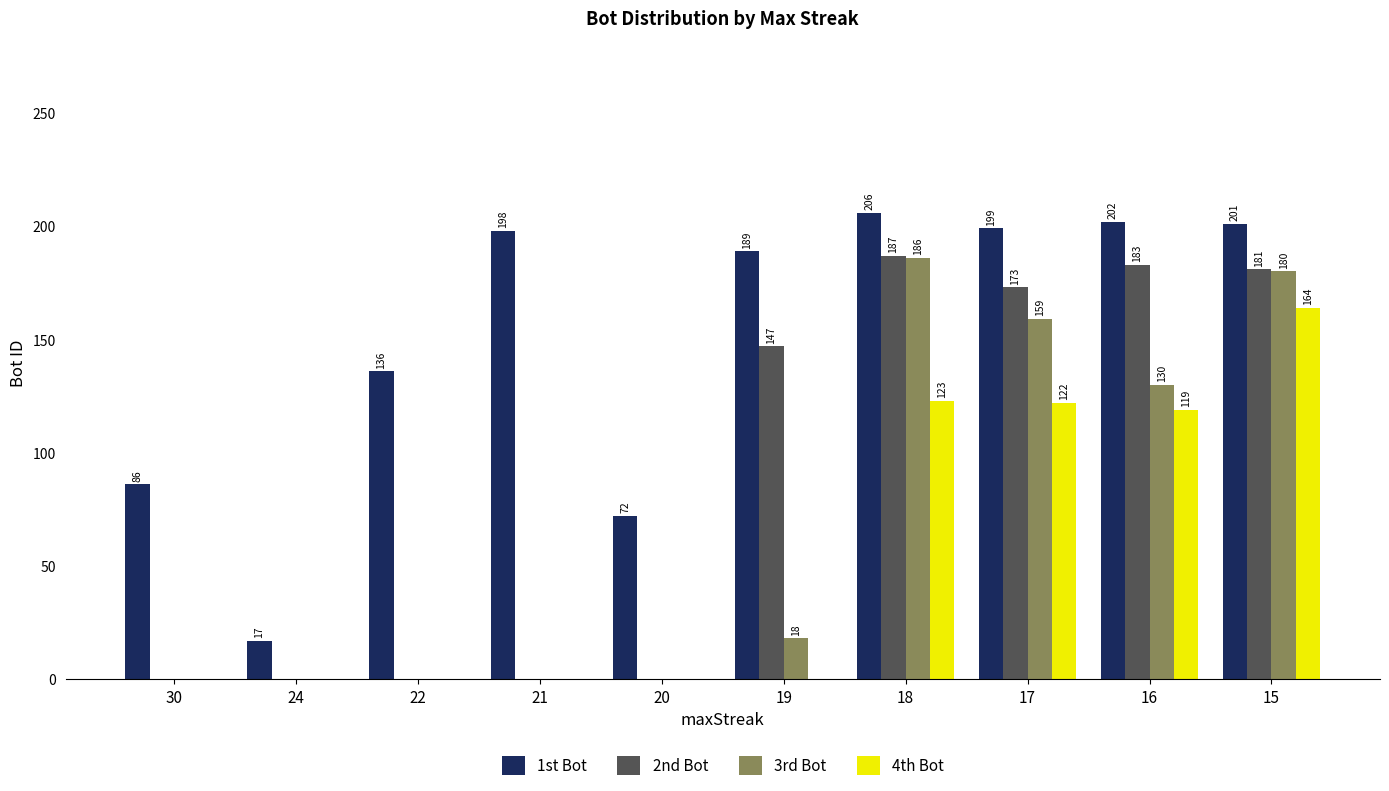

What is the sum of the 3rd Bot values at 15 and 24?

180